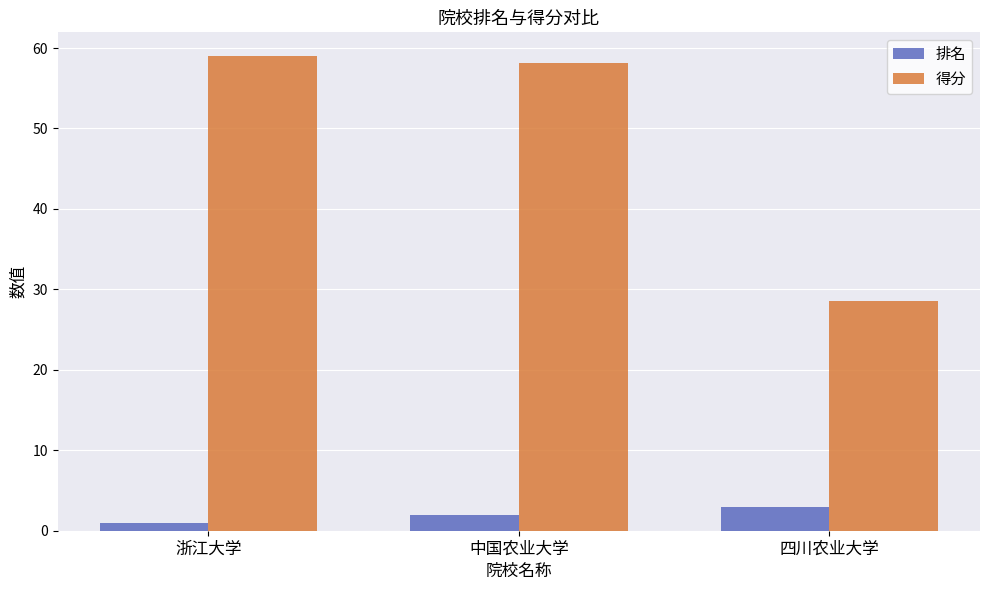

Which label corresponds to the smallest value in the chart?

浙江大学